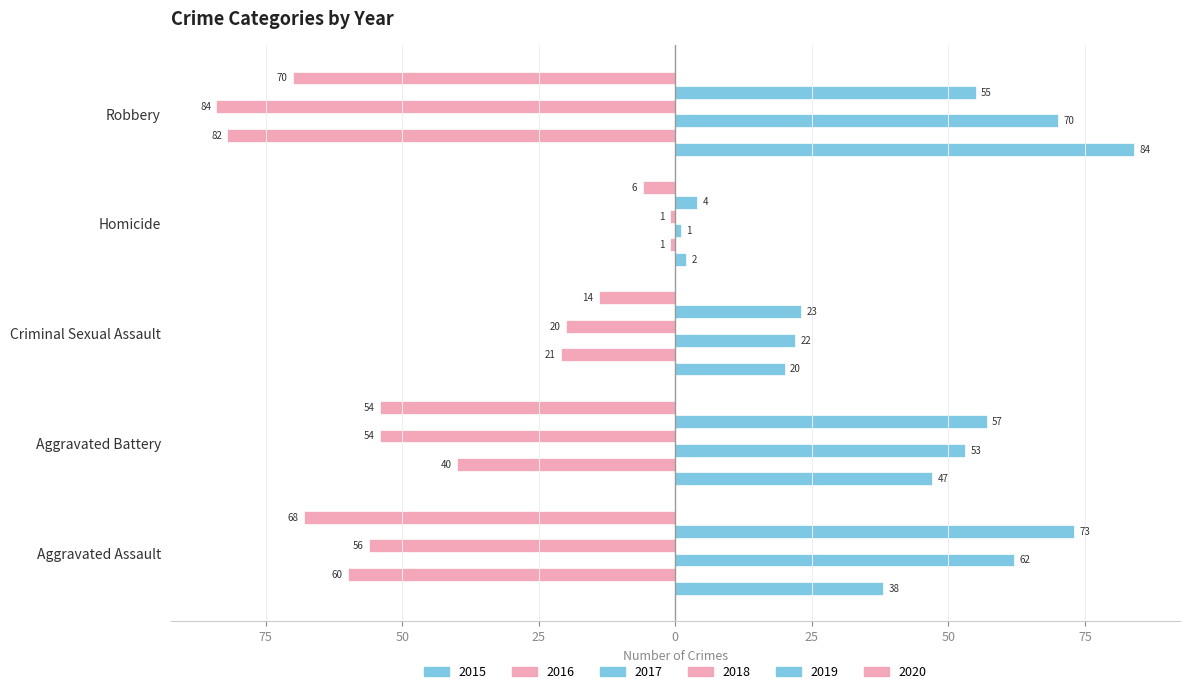

What is the sum of all 2016 values?

-204